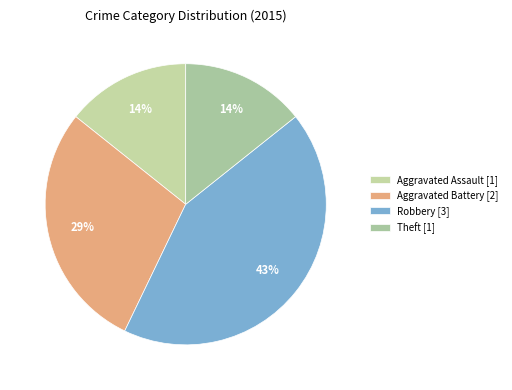

How many slices are in this pie chart?

4